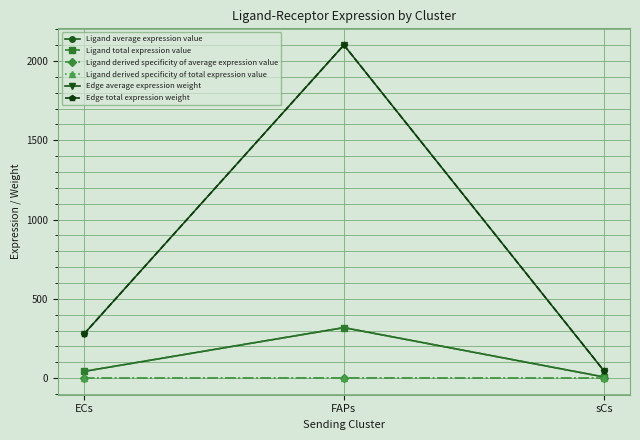

Reading right to left, transcribe all the data shown in this chart.

Ligand average expression value: 6.9	318.1	41.9
Ligand total expression value: 6.9	318.1	41.9
Ligand derived specificity of average expression value: 0.0	0.9	0.1
Ligand derived specificity of total expression value: 0.0	0.9	0.1
Edge average expression weight: 45.5	2100.9	276.6
Edge total expression weight: 45.5	2100.9	276.6